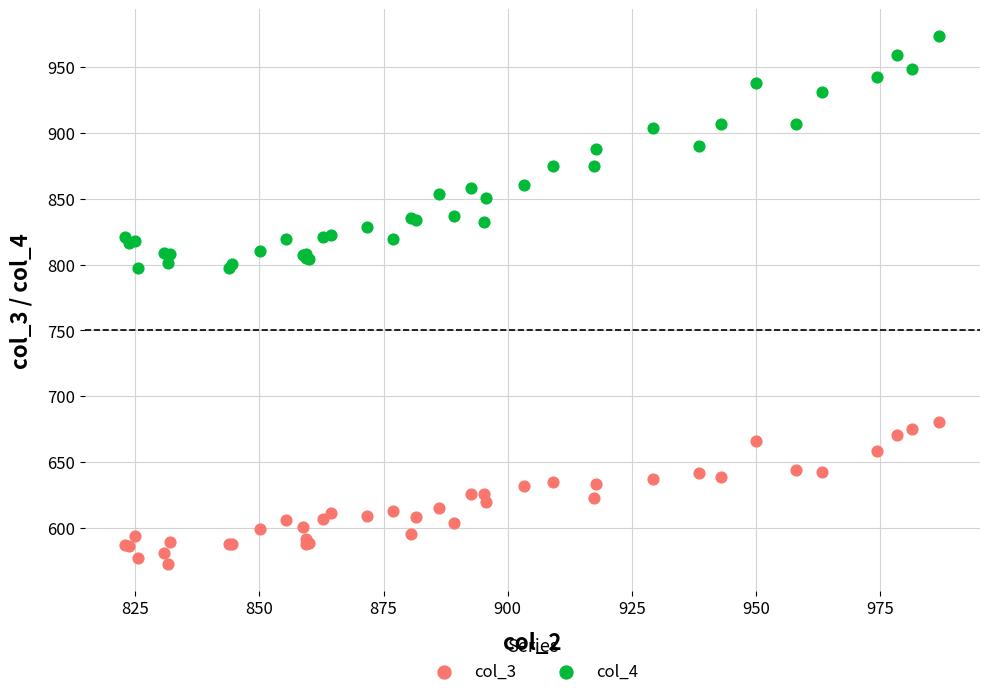

Which series has the largest Y range (max minus min)?

col_4